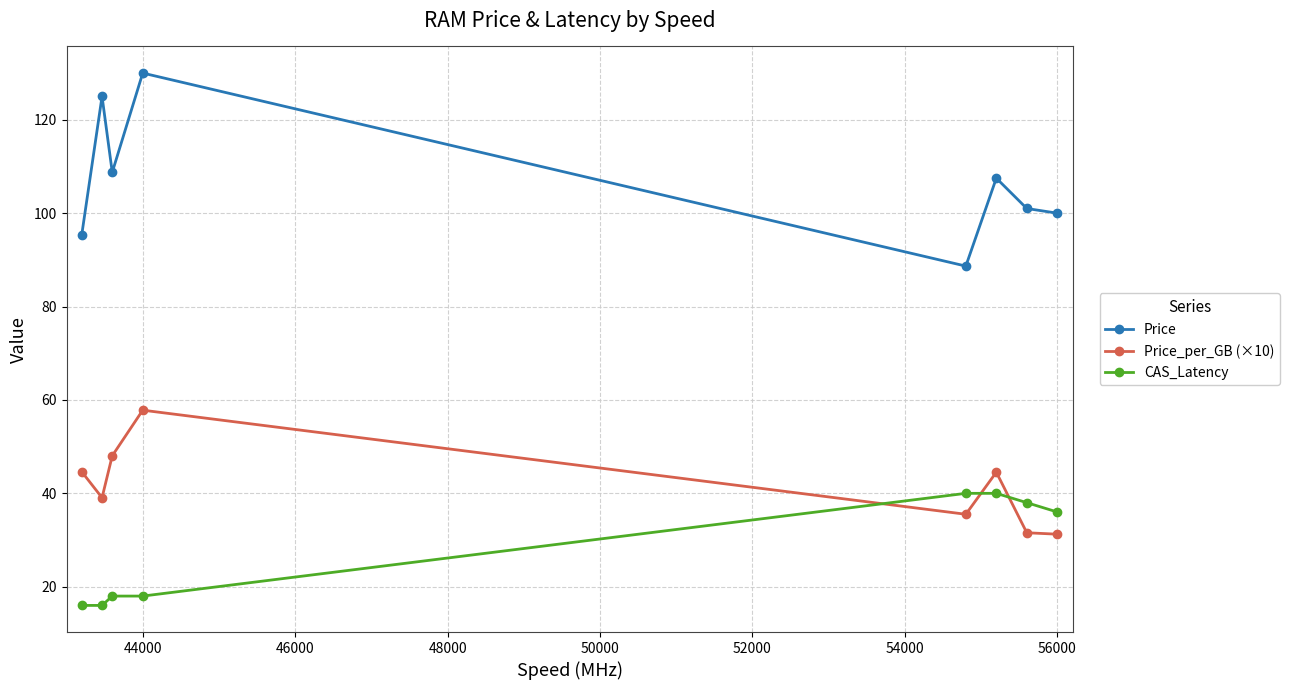

What is the difference between the maximum and second lowest values in the Price_per_GB (×10) series?

26.2